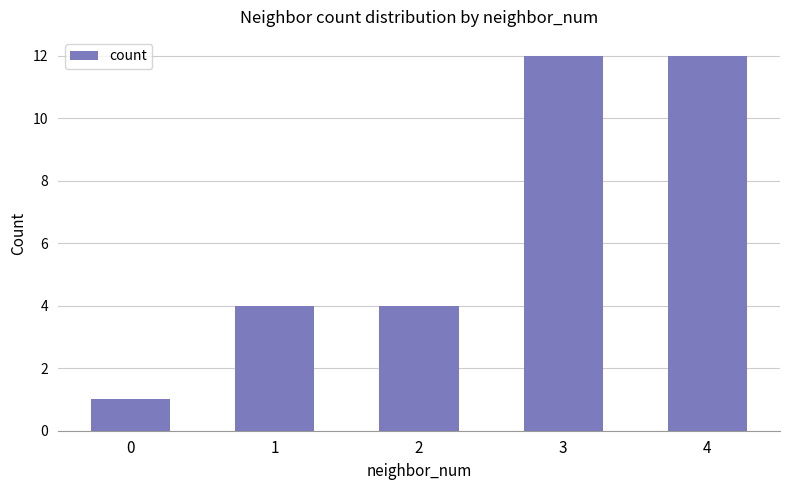

What is the change in value from 2 to 3?

+8